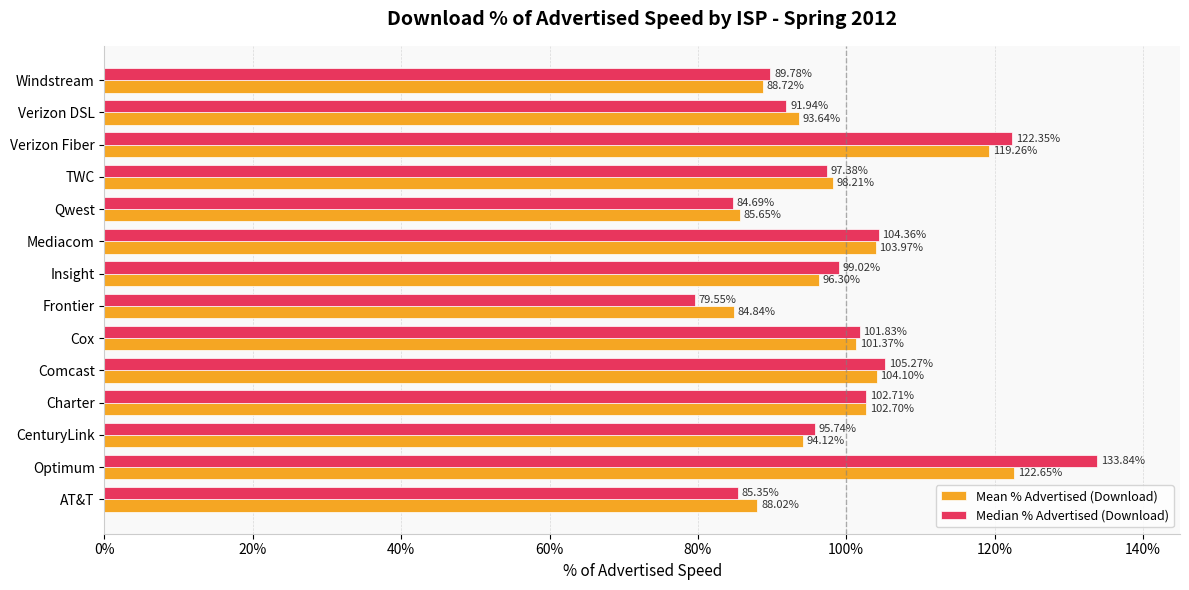

What are all the series names shown in the legend?

Mean % Advertised (Download), Median % Advertised (Download)